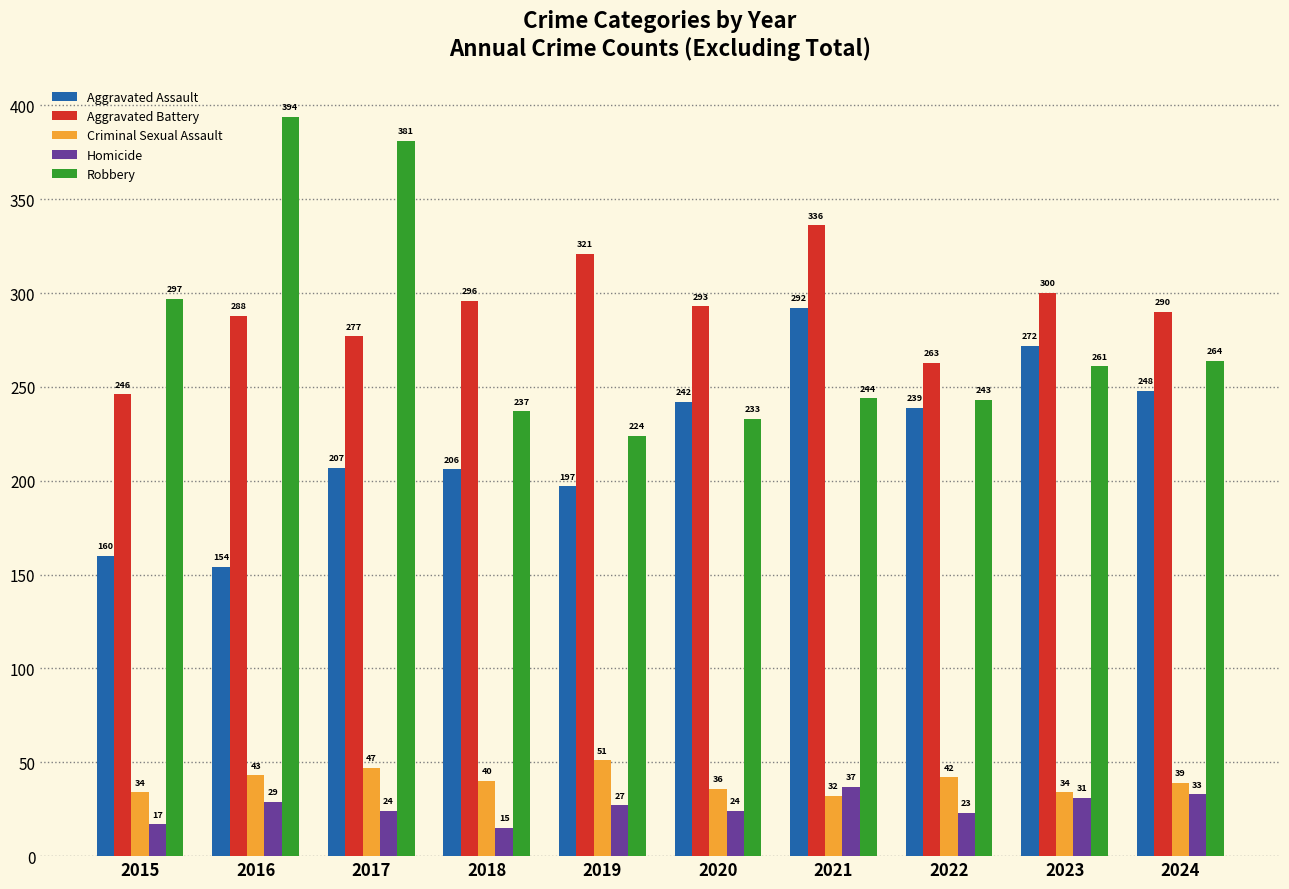

Reading right to left, list all the values displayed in this chart.

Aggravated Assault: 248	272	239	292	242	197	206	207	154	160
Aggravated Battery: 290	300	263	336	293	321	296	277	288	246
Criminal Sexual Assault: 39	34	42	32	36	51	40	47	43	34
Homicide: 33	31	23	37	24	27	15	24	29	17
Robbery: 264	261	243	244	233	224	237	381	394	297